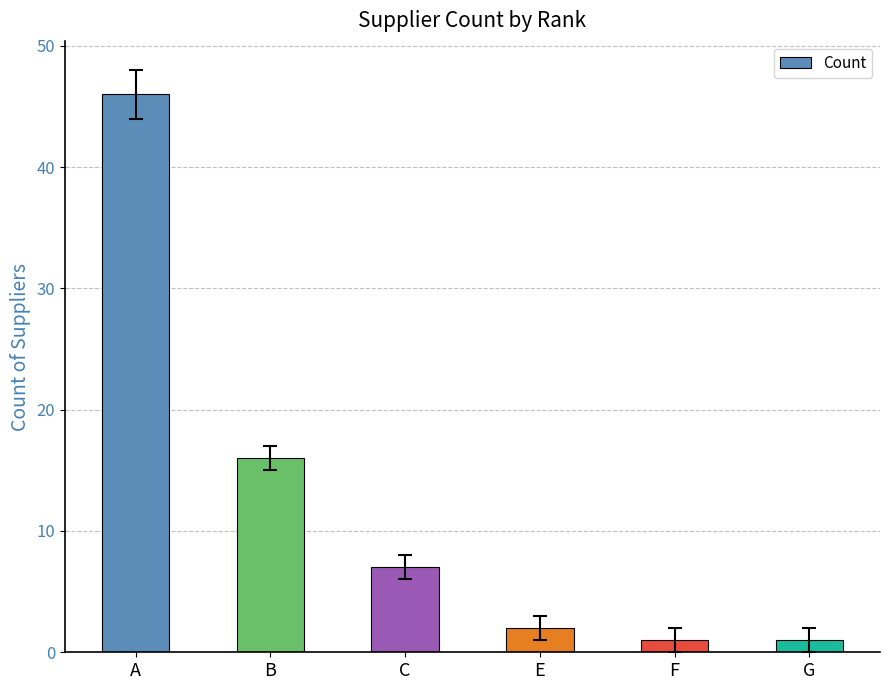

Reading left to right, transcribe all the data shown in this chart.

46	16	7	2	1	1